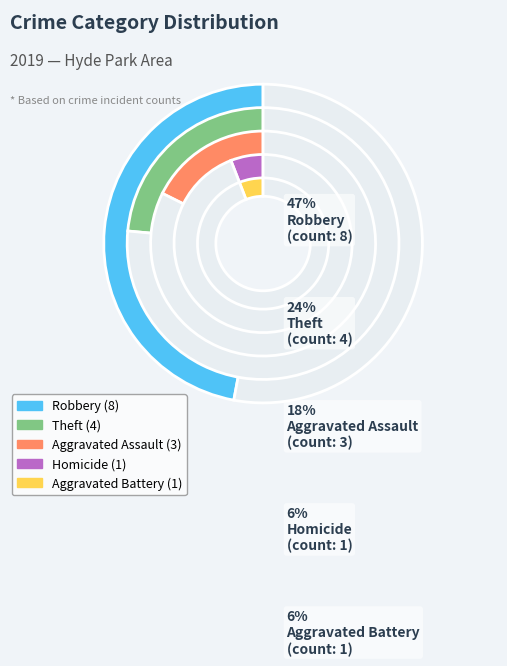

Which slice is the largest?

Robbery